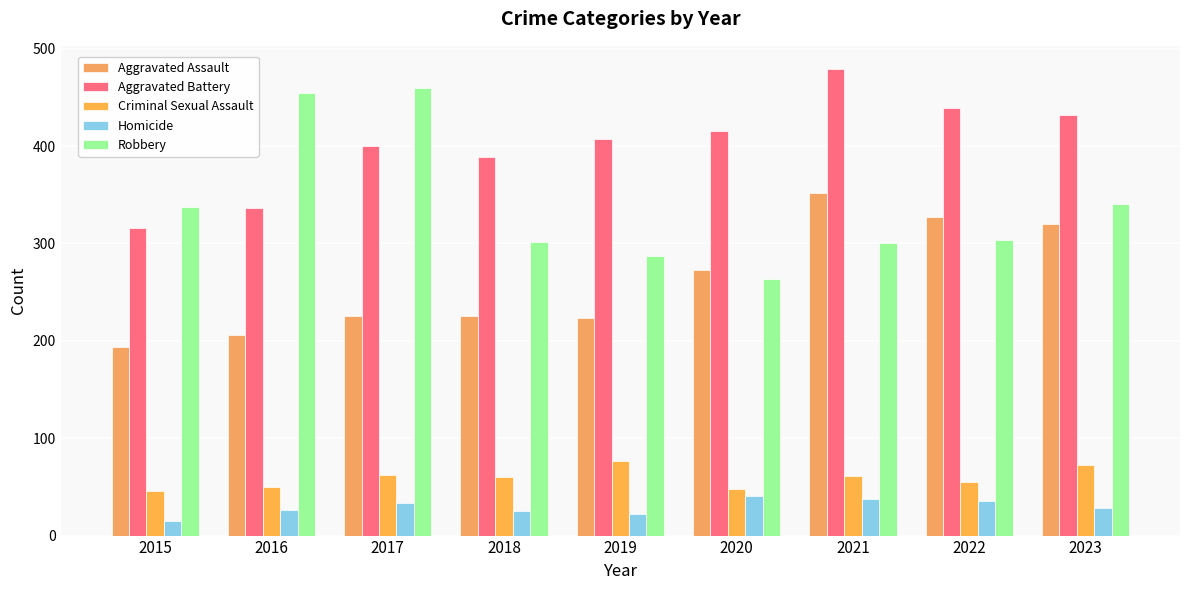

How many data points does each series have?

9